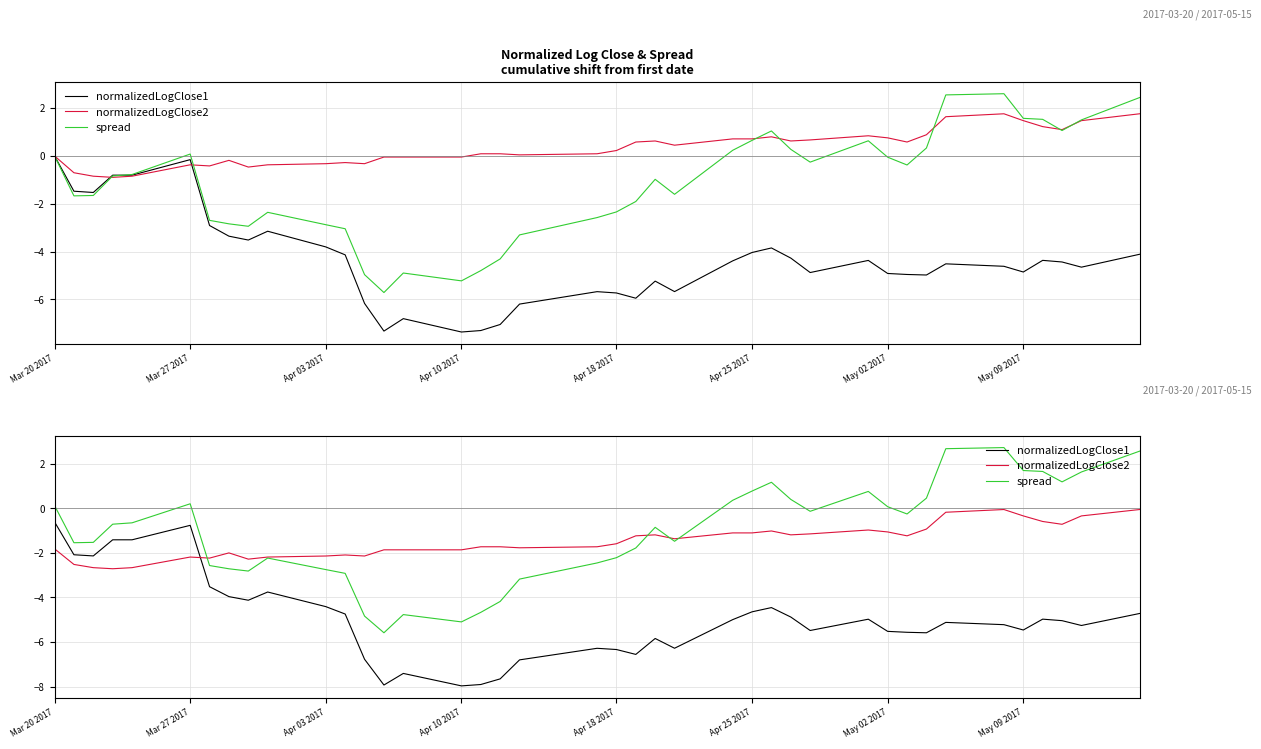

Which series has the largest range (max minus min)?

spread